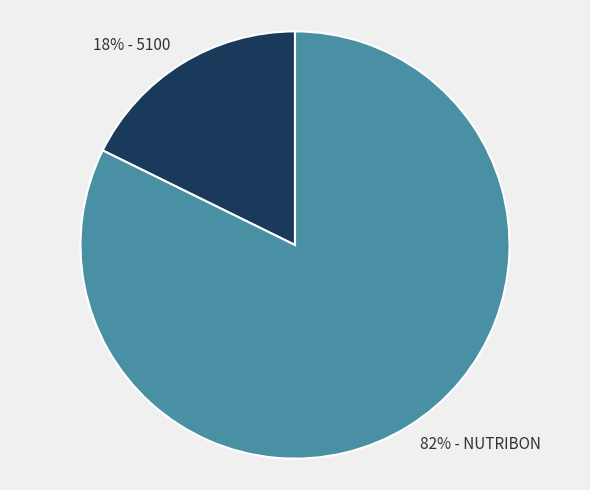

Is there any slice that represents more than half of the pie?

Yes